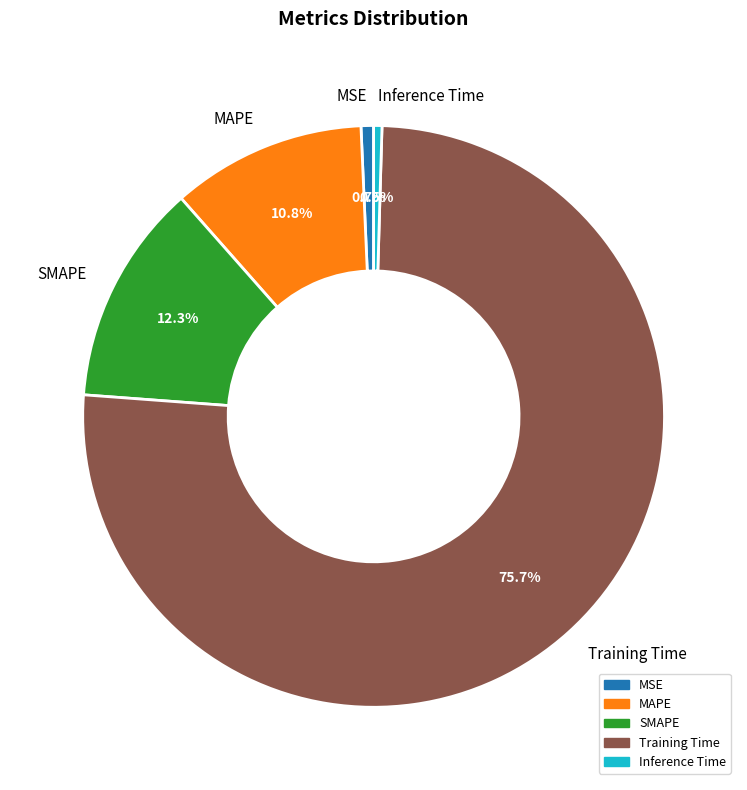

Do MSE and MAPE together represent more than half of the pie?

No